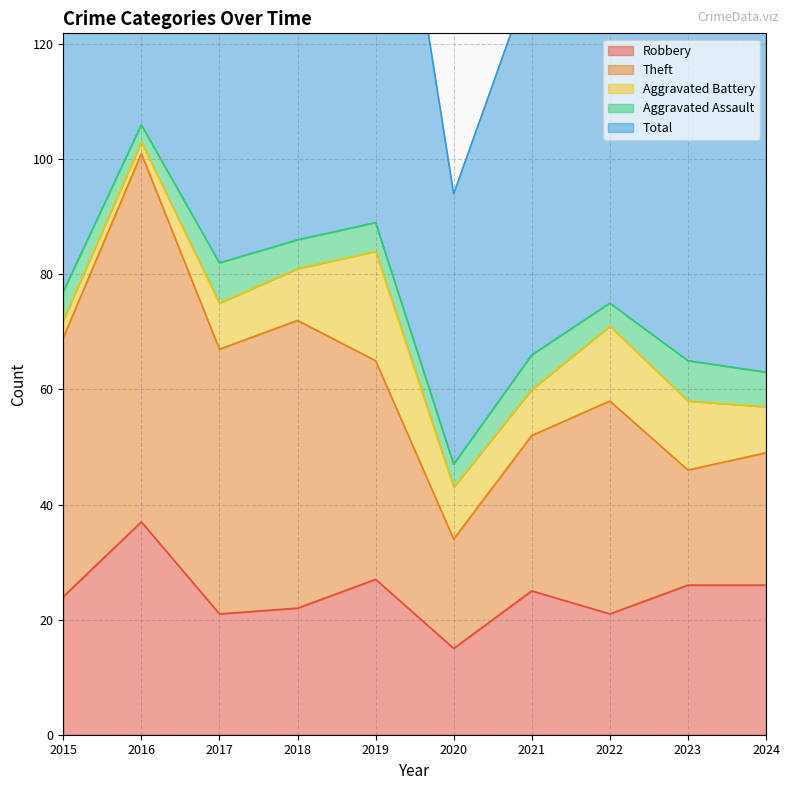

At how many categories does at least one series exceed 30?

10